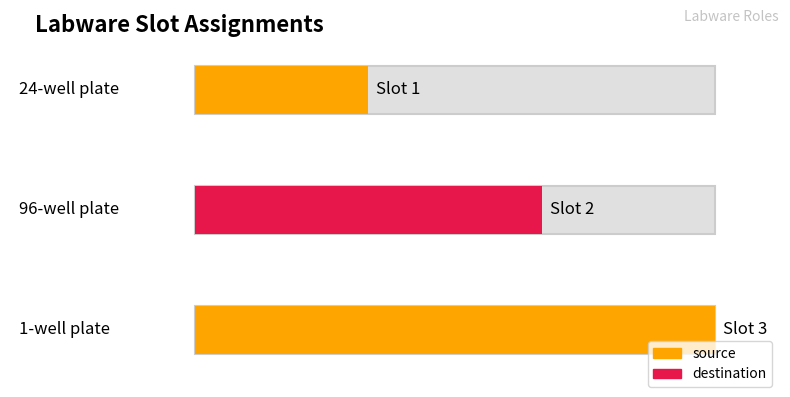

At which label does the data first exceed 2?

1-well plate